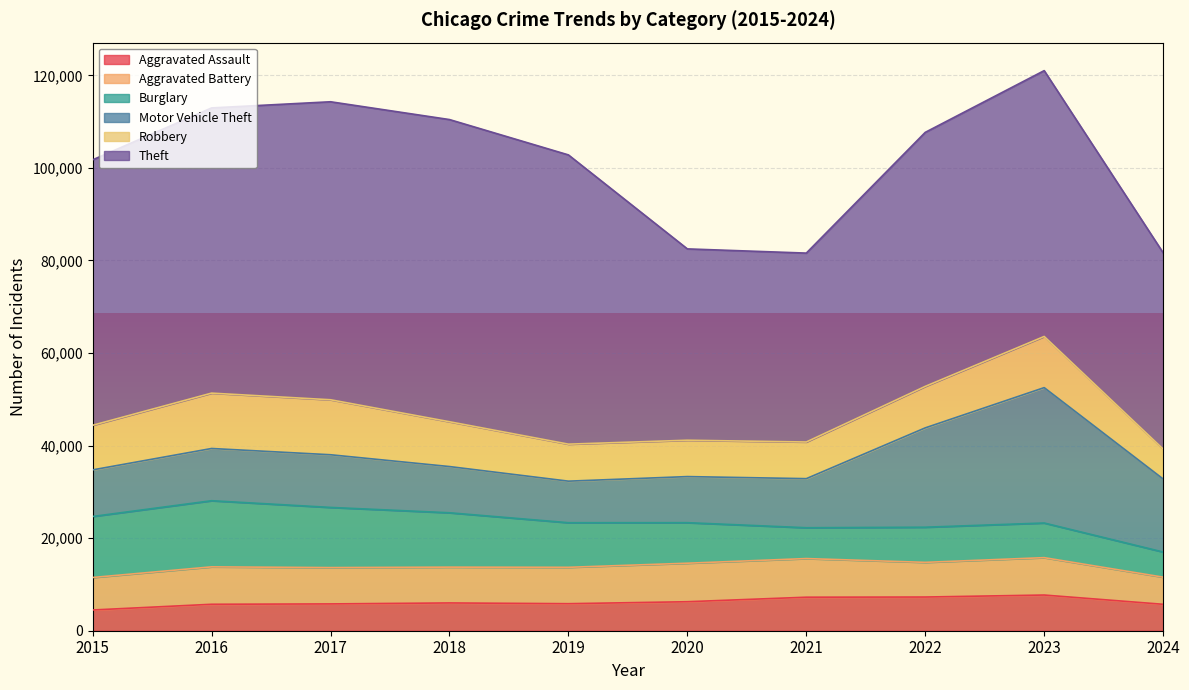

True or false: Motor Vehicle Theft has a value of 9959 at 2020.

True